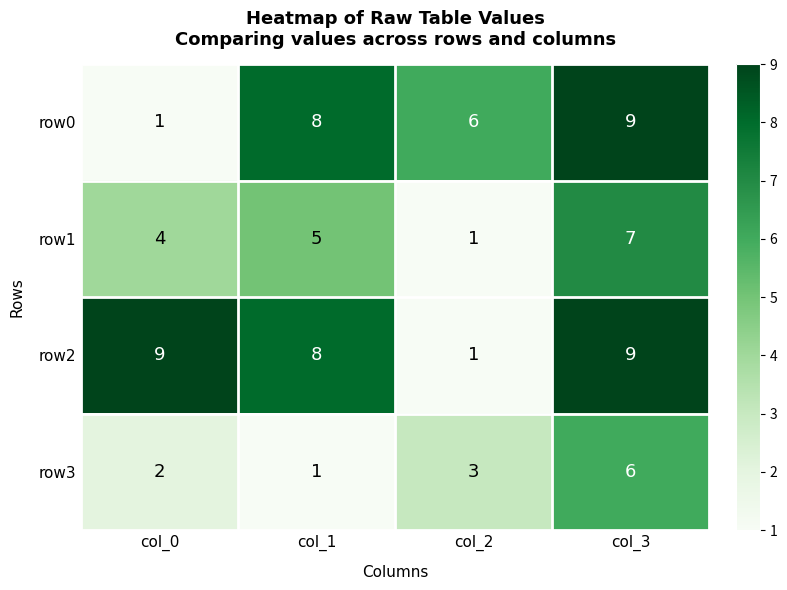

Count the row3 values in the range 2 to 6.

3